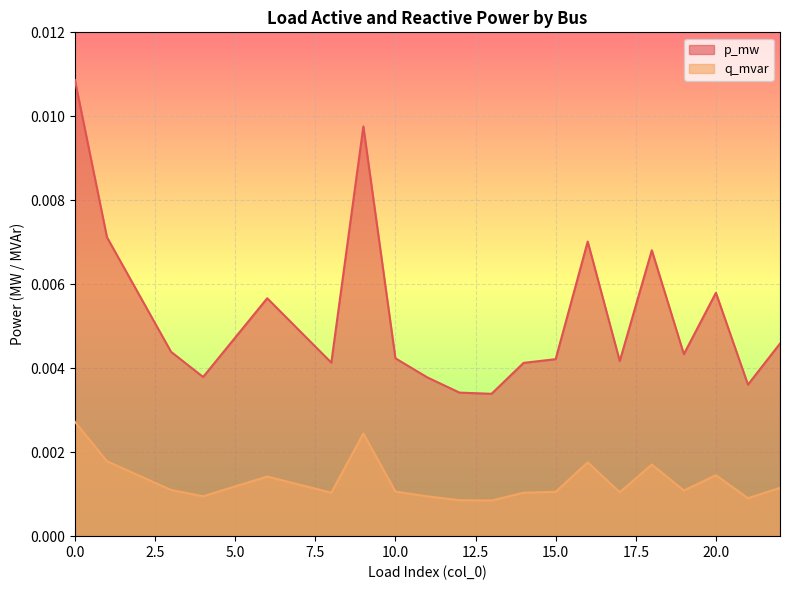

The value of q_mvar at 3 is 0.0. True or false?

True